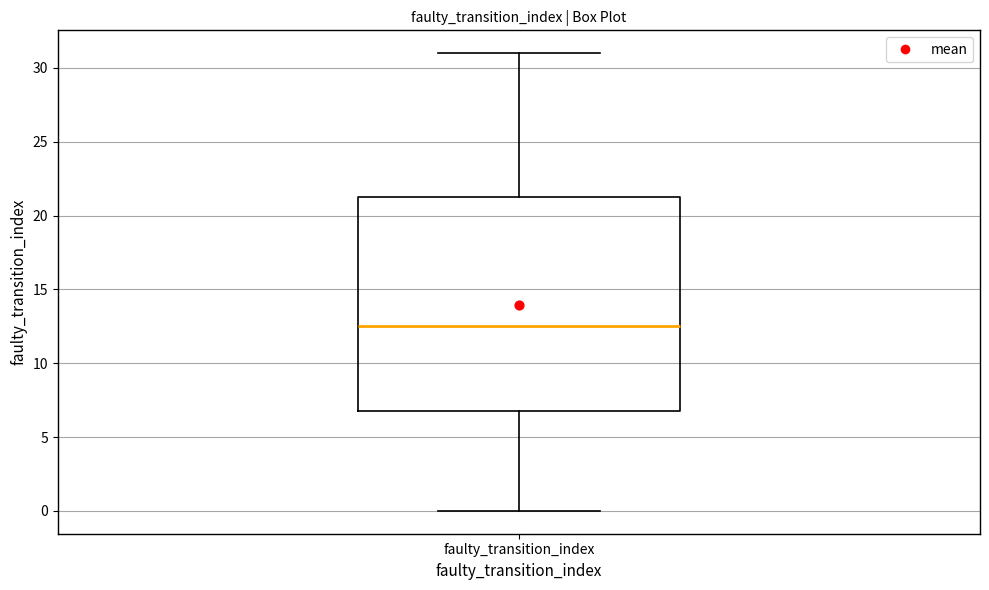

Read this box plot against the y-axis: the position of the median line, the range covered by the box, and the ends of both whiskers. The values are not printed on the chart, so give them approximately, as read against the axis.

median 12.5, box 7.0 to 21.5, whiskers 0.0 to 31.0